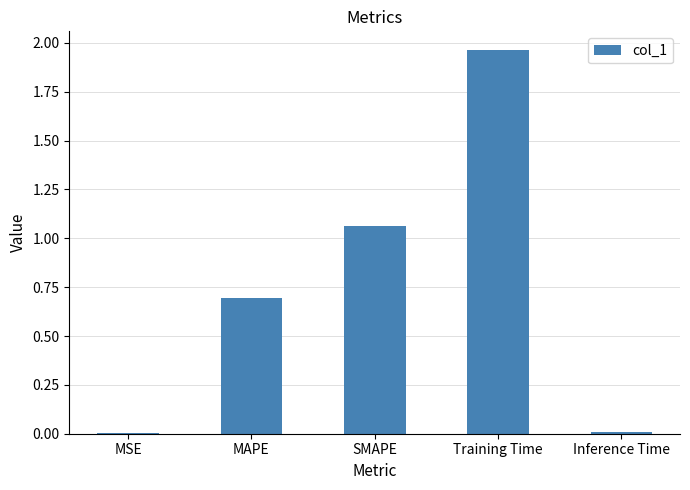

What is the sum of the values at MAPE and Training Time?

2.7